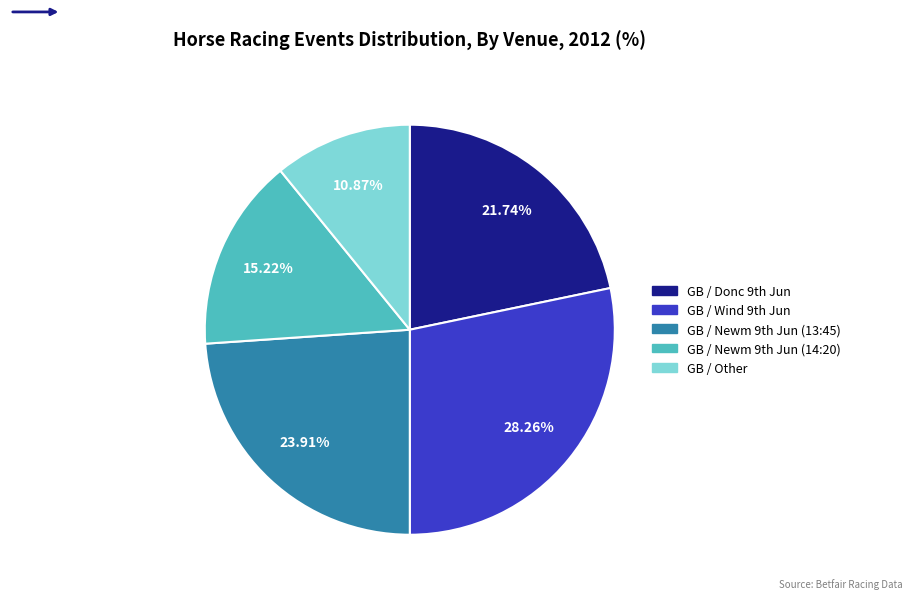

Is it true that GB / Other is 31% of the pie?

False